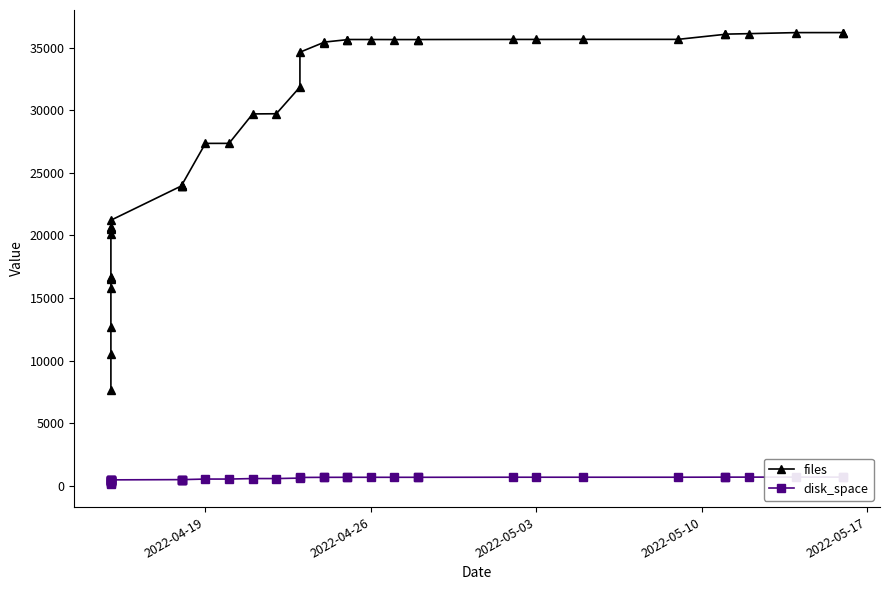

Which series has the largest range (max minus min)?

files